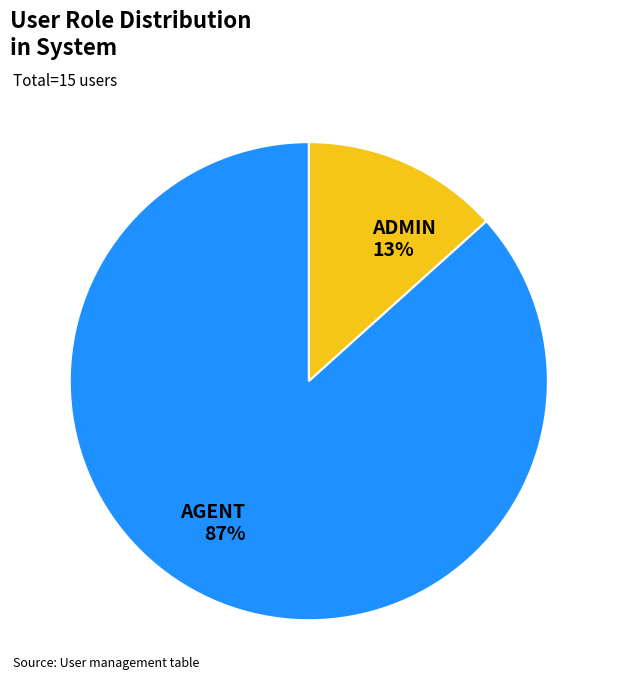

To the nearest percent, what percentage of the pie is AGENT?

87%